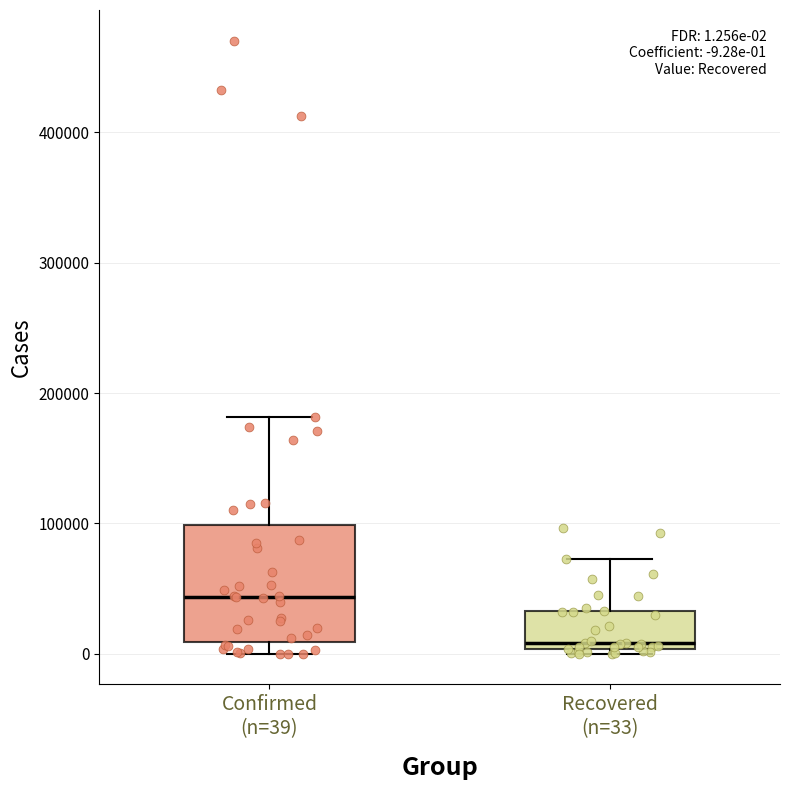

Which box is the tallest, from its lower edge to its upper edge?

Confirmed (n=39)